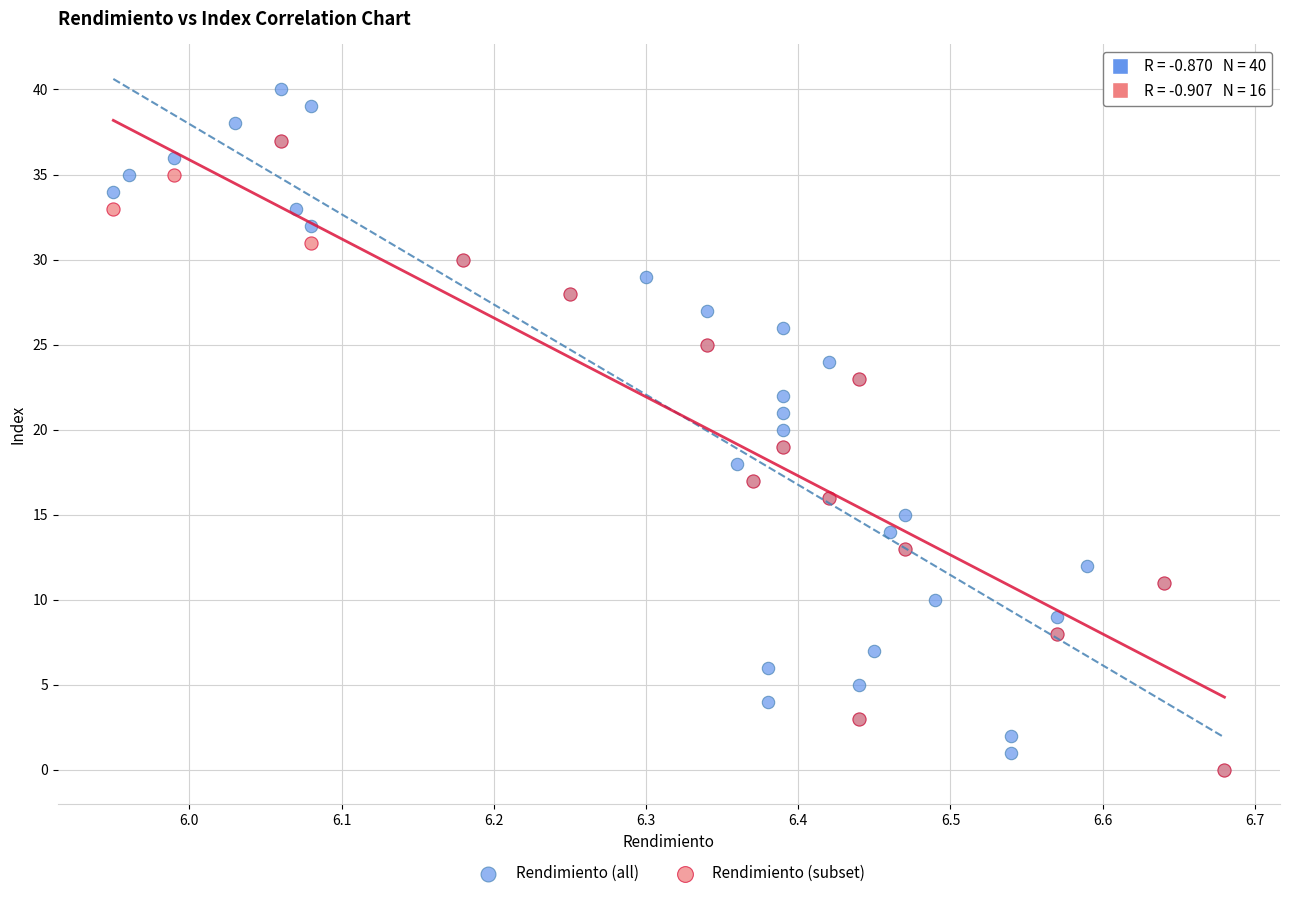

Which series has the largest Y range (max minus min)?

Rendimiento (all)